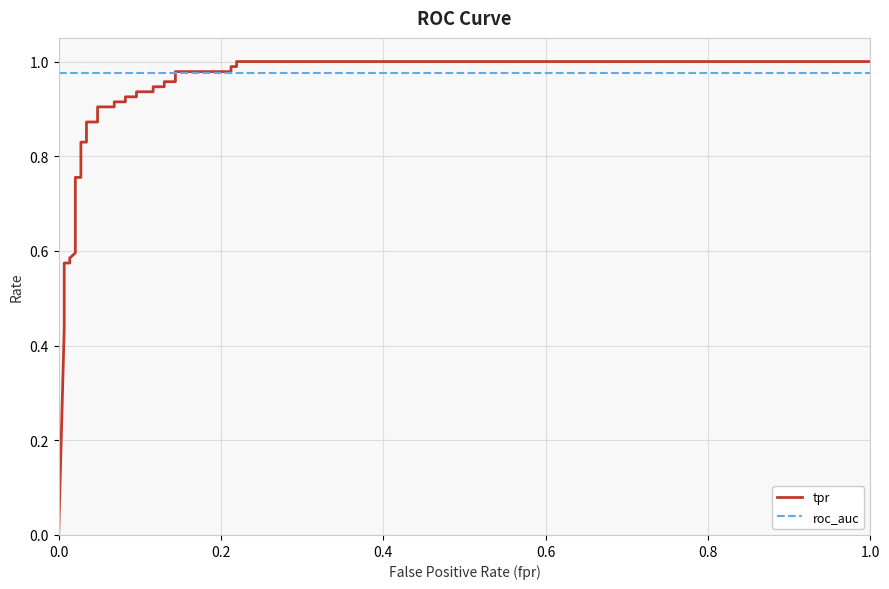

At how many categories does at least one series exceed 0?

33